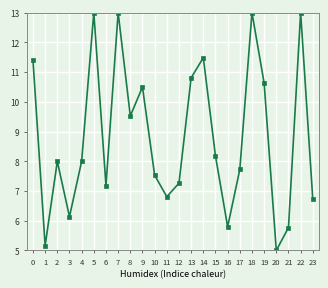

How many interior local valleys (lower than both neighbors) does the data have?

7